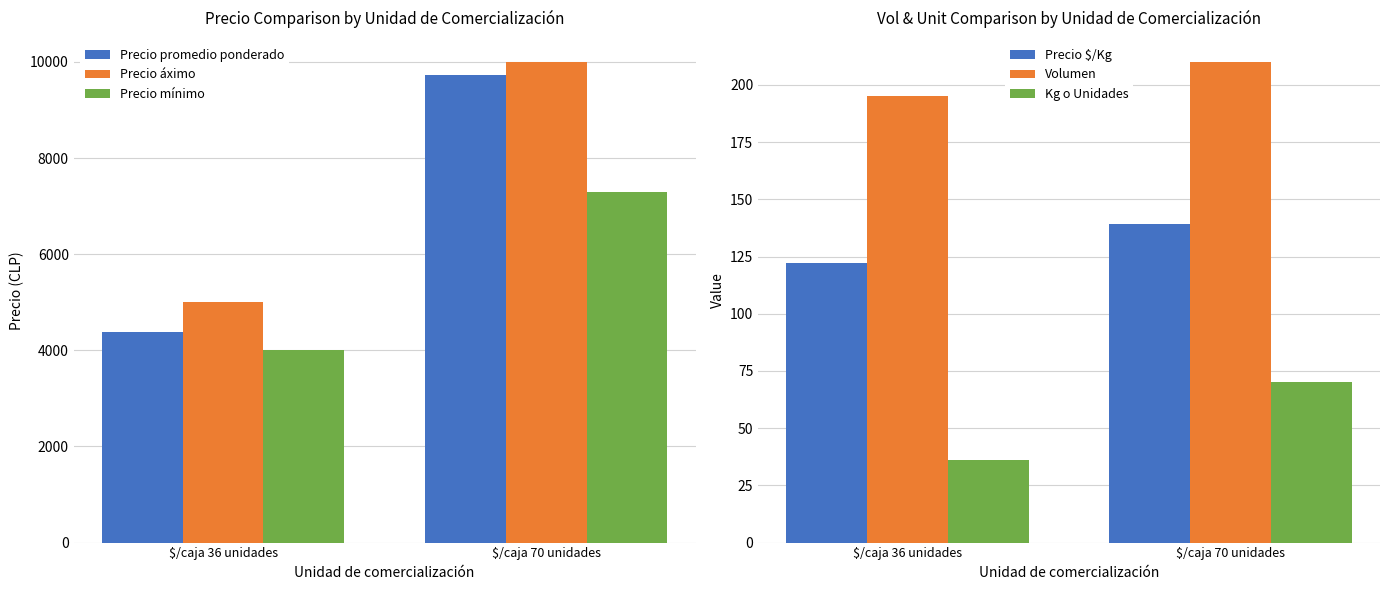

How many categories are shown in the chart?

2